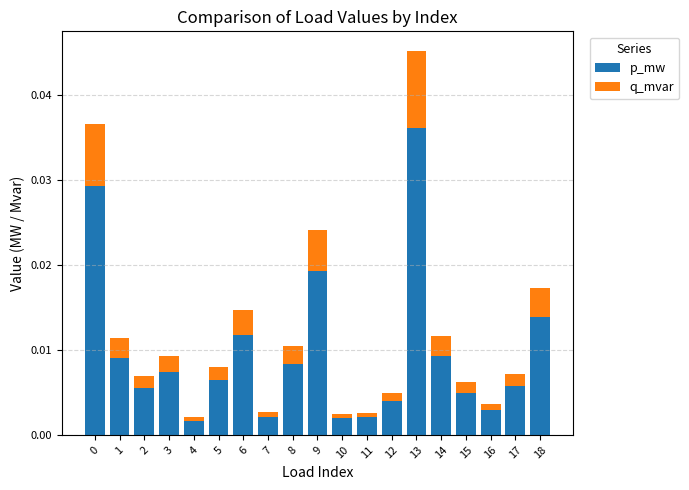

Is it true that p_mw equals 0.1 at 0?

False